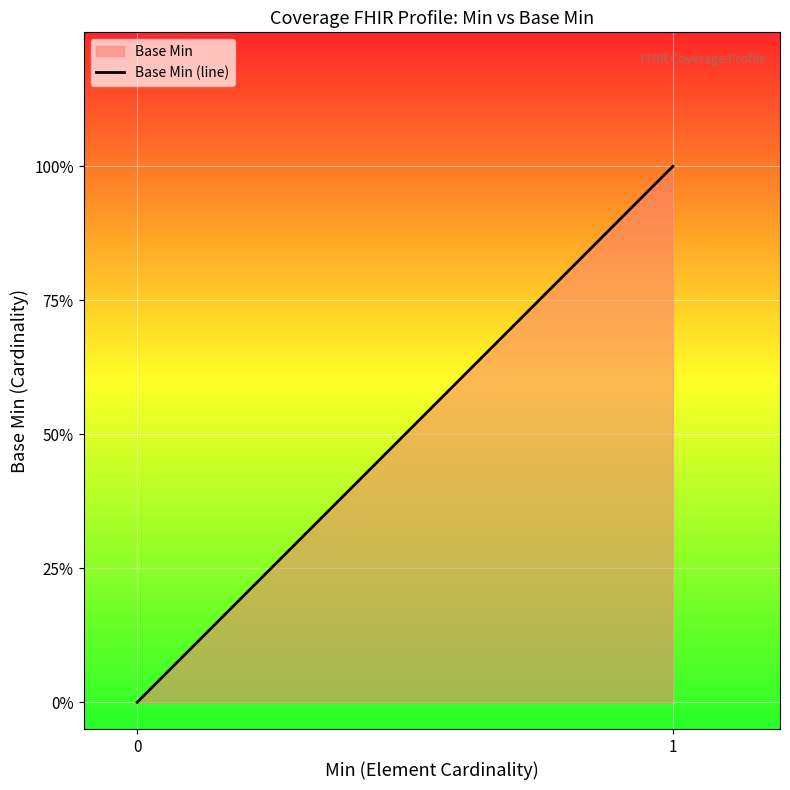

Rank the categories by value from highest to lowest.

1, 0